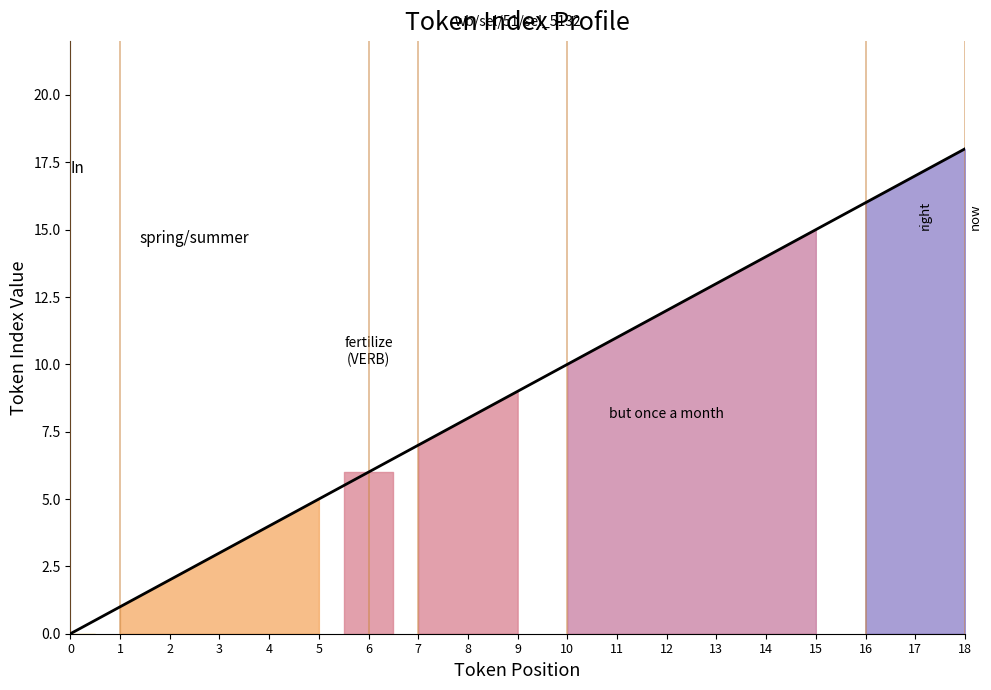

Reading left to right, what are all the values shown in this chart?

0	1	2	3	4	5	6	7	8	9	10	11	12	13	14	15	16	17	18